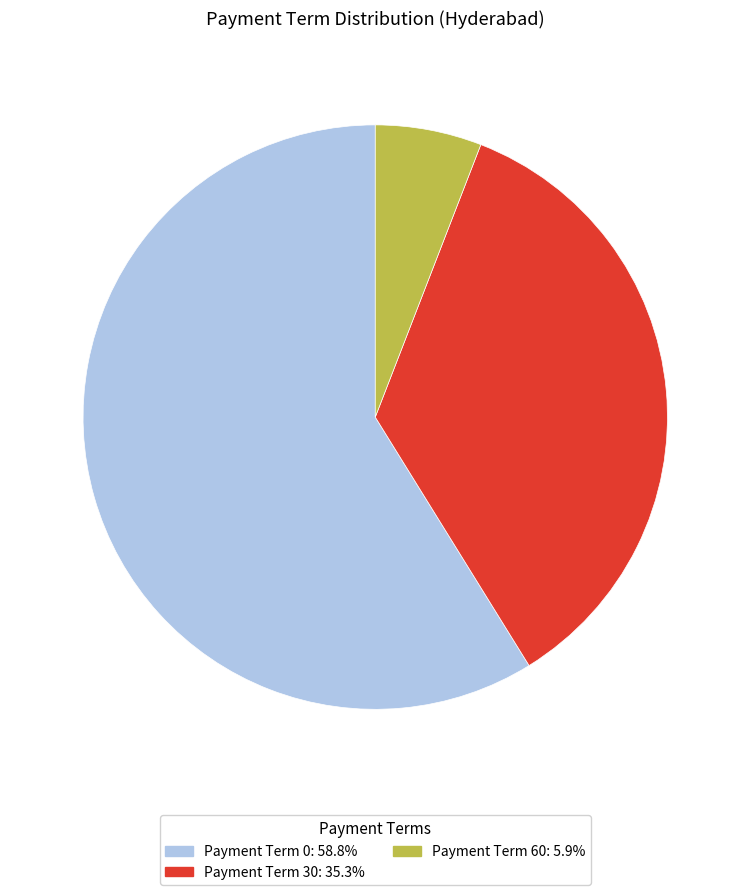

Does Payment Term 60: 5.9% account for over 50% of the chart?

No